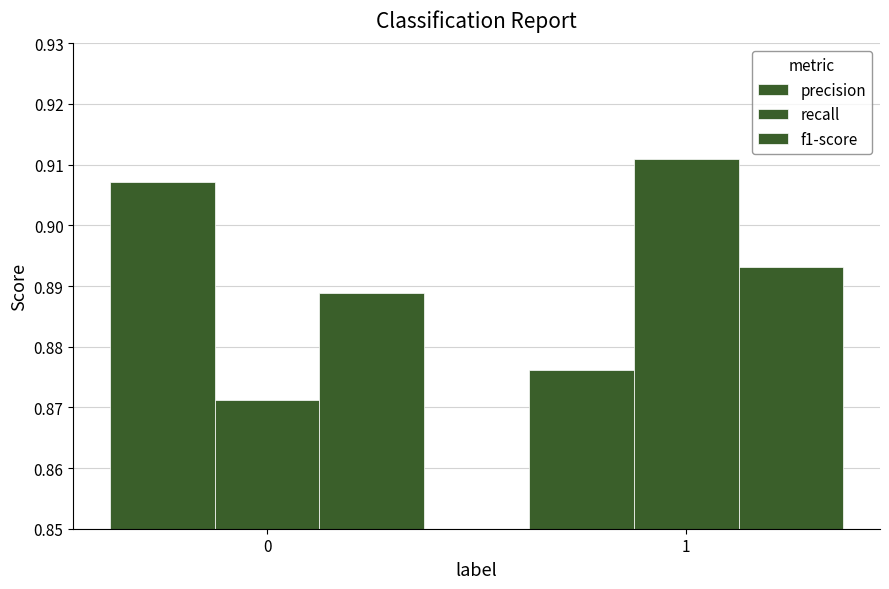

Count the number of data series in this chart.

3